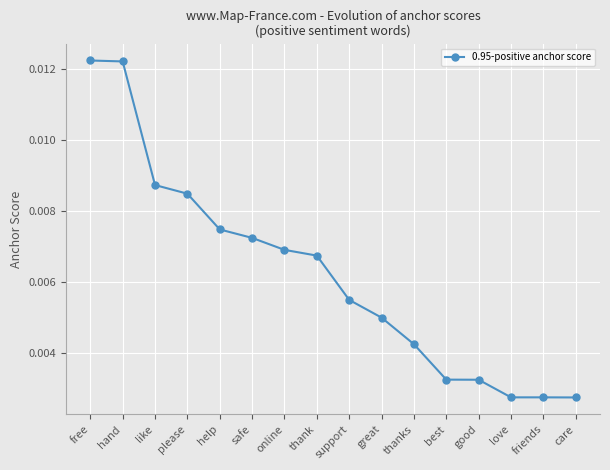

What is the label of the 12th point from the left?

best